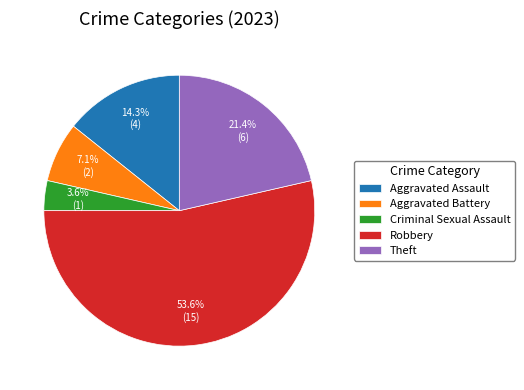

Which slice represents more than half of the pie?

Robbery